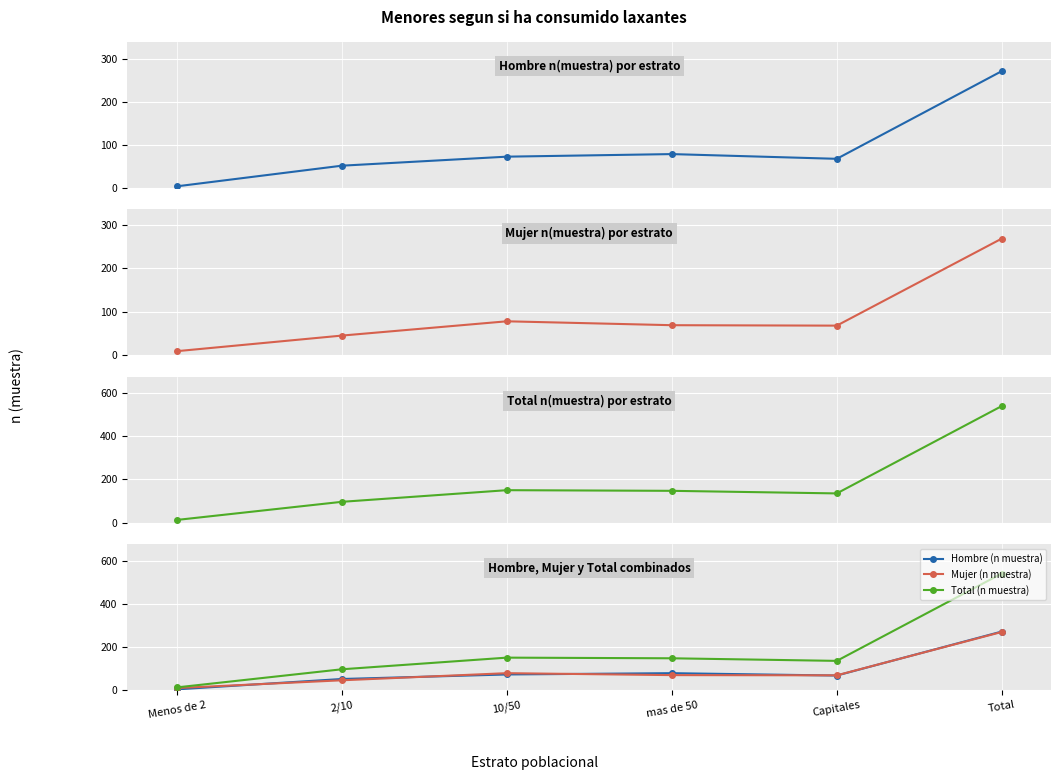

True or false: Total (n muestra) and Mujer (n muestra) cross at least once.

False